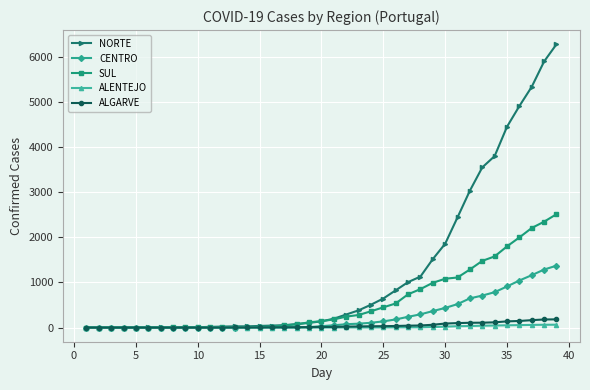

At how many categories does at least one series exceed 2110?

9